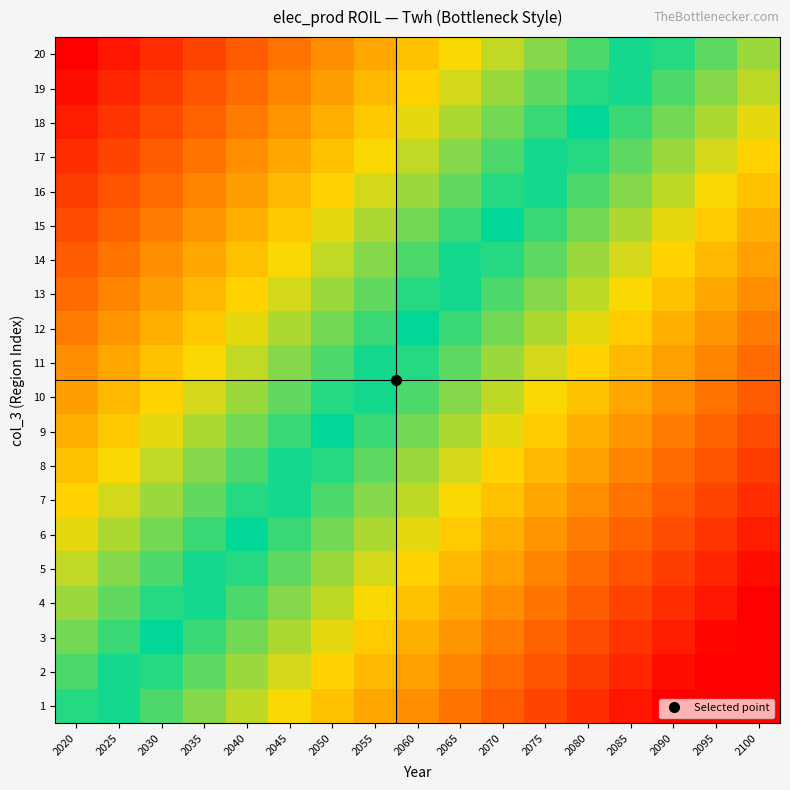

Reading left to right, list all the values displayed in this chart.

1: 2020=0.1	2025=-0.0	2030=-0.1	2035=-0.2	2040=-0.2	2045=-0.3	2050=-0.4	2055=-0.5	2060=-0.5	2065=-0.6	2070=-0.7	2075=-0.8	2080=-0.8	2085=-0.9	2090=-1.0	2095=-1.1	2100=-1.1
2: 2020=0.1	2025=0.0	2030=-0.0	2035=-0.1	2040=-0.2	2045=-0.3	2050=-0.3	2055=-0.4	2060=-0.5	2065=-0.6	2070=-0.7	2075=-0.7	2080=-0.8	2085=-0.9	2090=-1.0	2095=-1.0	2100=-1.1
3: 2020=0.1	2025=0.1	2030=0.0	2035=-0.1	2040=-0.1	2045=-0.2	2050=-0.3	2055=-0.4	2060=-0.4	2065=-0.5	2070=-0.6	2075=-0.7	2080=-0.7	2085=-0.8	2090=-0.9	2095=-1.0	2100=-1.1
4: 2020=0.2	2025=0.1	2030=0.1	2035=-0.0	2040=-0.1	2045=-0.2	2050=-0.2	2055=-0.3	2060=-0.4	2065=-0.5	2070=-0.6	2075=-0.6	2080=-0.7	2085=-0.8	2090=-0.9	2095=-0.9	2100=-1.0
5: 2020=0.2	2025=0.2	2030=0.1	2035=0.0	2040=-0.0	2045=-0.1	2050=-0.2	2055=-0.3	2060=-0.3	2065=-0.4	2070=-0.5	2075=-0.6	2080=-0.6	2085=-0.7	2090=-0.8	2095=-0.9	2100=-0.9
6: 2020=0.3	2025=0.2	2030=0.1	2035=0.1	2040=0.0	2045=-0.1	2050=-0.1	2055=-0.2	2060=-0.3	2065=-0.4	2070=-0.5	2075=-0.5	2080=-0.6	2085=-0.7	2090=-0.8	2095=-0.8	2100=-0.9
7: 2020=0.3	2025=0.3	2030=0.2	2035=0.1	2040=0.0	2045=-0.0	2050=-0.1	2055=-0.2	2060=-0.2	2065=-0.3	2070=-0.4	2075=-0.5	2080=-0.5	2085=-0.6	2090=-0.7	2095=-0.8	2100=-0.8
8: 2020=0.4	2025=0.3	2030=0.2	2035=0.2	2040=0.1	2045=0.0	2050=-0.0	2055=-0.1	2060=-0.2	2065=-0.3	2070=-0.3	2075=-0.4	2080=-0.5	2085=-0.6	2090=-0.7	2095=-0.7	2100=-0.8
9: 2020=0.5	2025=0.4	2030=0.3	2035=0.2	2040=0.2	2045=0.1	2050=0.0	2055=-0.1	2060=-0.1	2065=-0.2	2070=-0.3	2075=-0.4	2080=-0.4	2085=-0.5	2090=-0.6	2095=-0.7	2100=-0.8
10: 2020=0.5	2025=0.4	2030=0.3	2035=0.3	2040=0.2	2045=0.1	2050=0.1	2055=-0.0	2060=-0.1	2065=-0.2	2070=-0.2	2075=-0.3	2080=-0.4	2085=-0.5	2090=-0.6	2095=-0.6	2100=-0.7
11: 2020=0.6	2025=0.5	2030=0.4	2035=0.3	2040=0.3	2045=0.2	2050=0.1	2055=0.0	2060=-0.0	2065=-0.1	2070=-0.2	2075=-0.3	2080=-0.3	2085=-0.4	2090=-0.5	2095=-0.6	2100=-0.6
12: 2020=0.6	2025=0.5	2030=0.4	2035=0.4	2040=0.3	2045=0.2	2050=0.2	2055=0.1	2060=0.0	2065=-0.1	2070=-0.2	2075=-0.2	2080=-0.3	2085=-0.4	2090=-0.5	2095=-0.5	2100=-0.6
13: 2020=0.7	2025=0.6	2030=0.5	2035=0.4	2040=0.4	2045=0.3	2050=0.2	2055=0.1	2060=0.1	2065=-0.0	2070=-0.1	2075=-0.2	2080=-0.2	2085=-0.3	2090=-0.4	2095=-0.5	2100=-0.5
14: 2020=0.7	2025=0.6	2030=0.5	2035=0.5	2040=0.4	2045=0.3	2050=0.2	2055=0.2	2060=0.1	2065=0.0	2070=-0.1	2075=-0.1	2080=-0.2	2085=-0.3	2090=-0.4	2095=-0.4	2100=-0.5
15: 2020=0.8	2025=0.7	2030=0.6	2035=0.5	2040=0.5	2045=0.4	2050=0.3	2055=0.2	2060=0.2	2065=0.1	2070=0.0	2075=-0.1	2080=-0.1	2085=-0.2	2090=-0.3	2095=-0.4	2100=-0.4
16: 2020=0.8	2025=0.7	2030=0.7	2035=0.6	2040=0.5	2045=0.4	2050=0.4	2055=0.3	2060=0.2	2065=0.1	2070=0.1	2075=-0.0	2080=-0.1	2085=-0.2	2090=-0.2	2095=-0.3	2100=-0.4
17: 2020=0.8	2025=0.8	2030=0.7	2035=0.6	2040=0.6	2045=0.5	2050=0.4	2055=0.3	2060=0.2	2065=0.2	2070=0.1	2075=0.0	2080=-0.0	2085=-0.1	2090=-0.2	2095=-0.3	2100=-0.3
18: 2020=0.9	2025=0.8	2030=0.8	2035=0.7	2040=0.6	2045=0.5	2050=0.5	2055=0.4	2060=0.3	2065=0.2	2070=0.2	2075=0.1	2080=0.0	2085=-0.1	2090=-0.2	2095=-0.2	2100=-0.3
19: 2020=0.9	2025=0.9	2030=0.8	2035=0.7	2040=0.6	2045=0.6	2050=0.5	2055=0.4	2060=0.3	2065=0.3	2070=0.2	2075=0.1	2080=0.1	2085=-0.0	2090=-0.1	2095=-0.2	2100=-0.2
20: 2020=1.0	2025=0.9	2030=0.8	2035=0.8	2040=0.7	2045=0.6	2050=0.6	2055=0.5	2060=0.4	2065=0.3	2070=0.2	2075=0.2	2080=0.1	2085=0.0	2090=-0.1	2095=-0.1	2100=-0.2